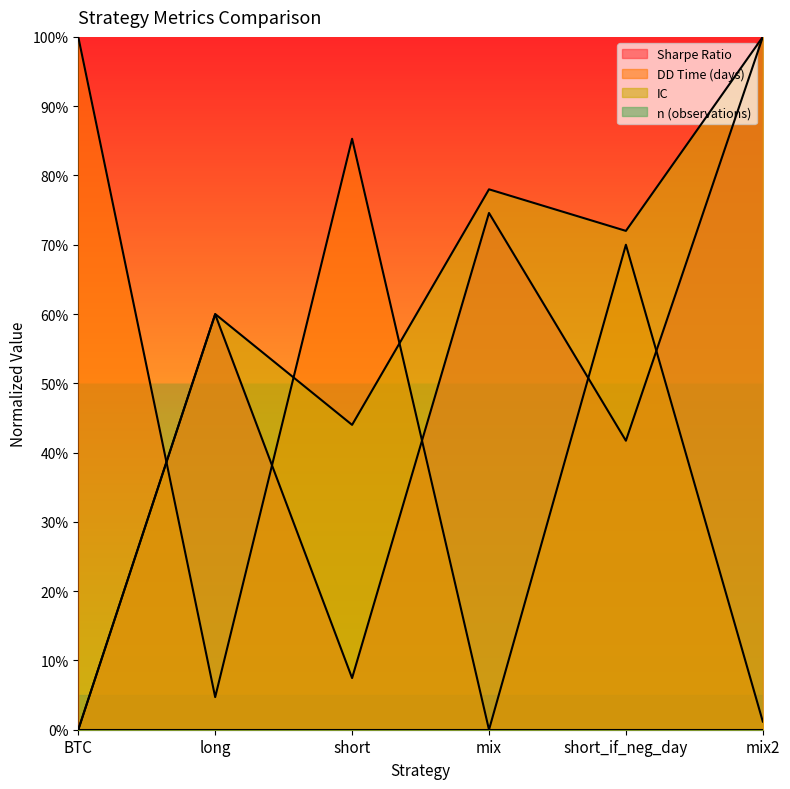

True or false: IC and sharpe intersect in this chart.

False